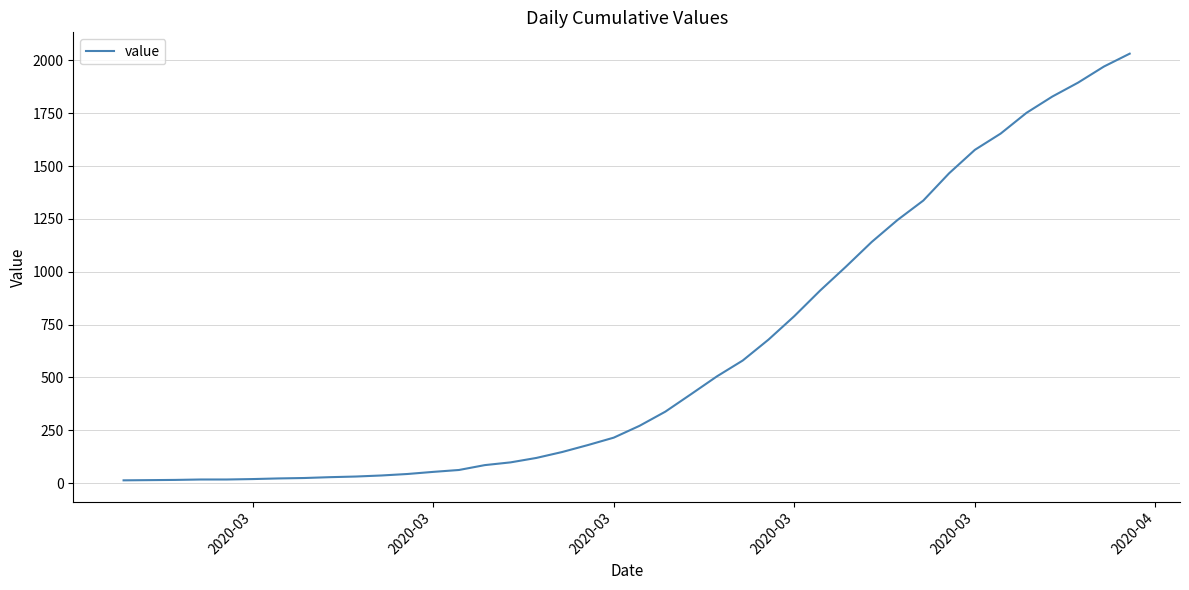

What is the difference between the maximum and minimum values?

2019